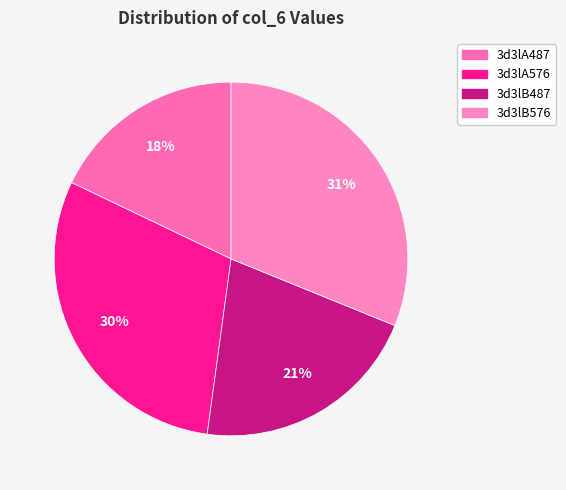

What is the total percentage of 3d3lA576 and 3d3lB487?

51.0%